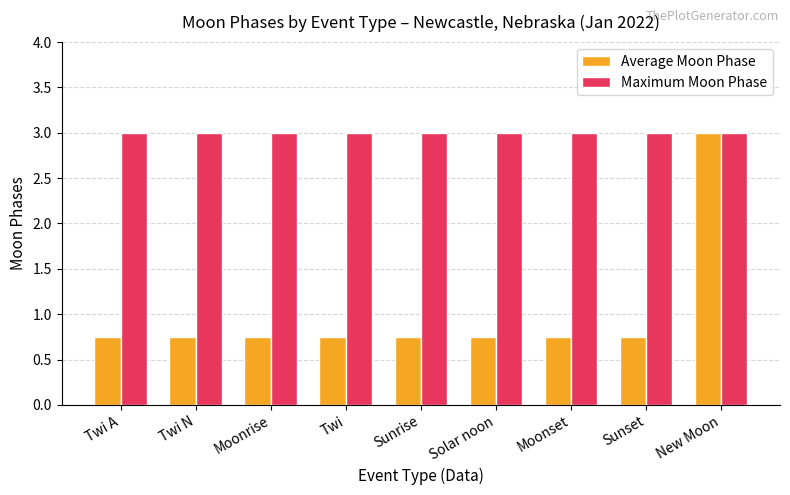

The value of Average Moon Phase at Moonset is 1.1. True or false?

False